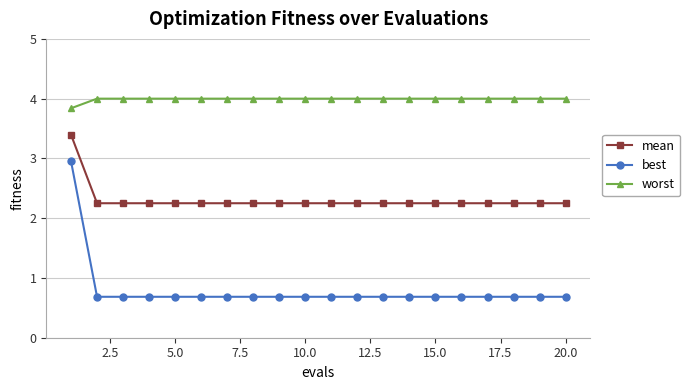

What is the smallest value displayed?

0.7